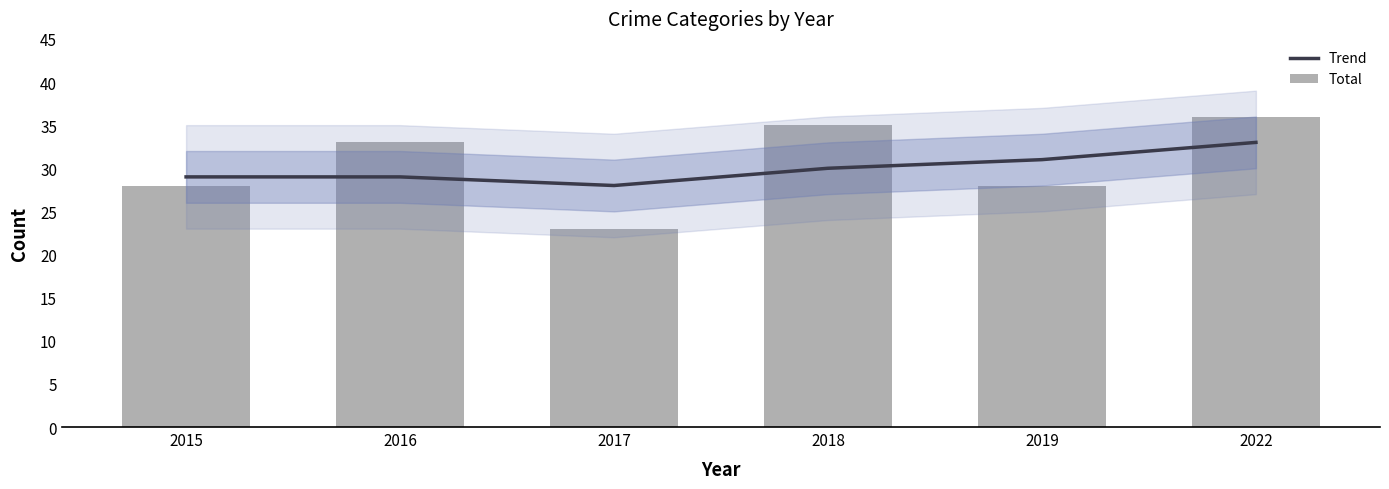

True or false: Total has a value of 28 at 2015.

True